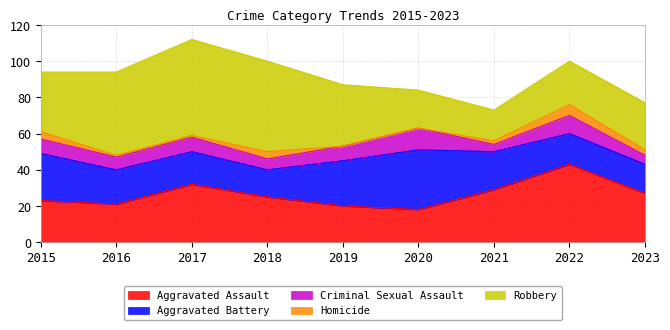

Read the Homicide value at 2018.

4